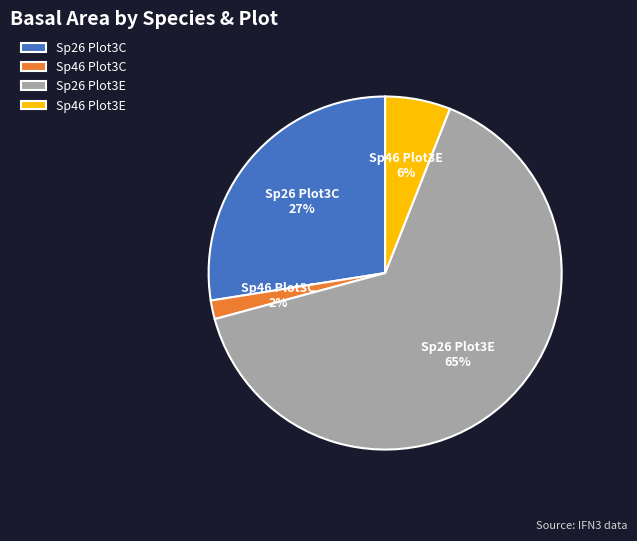

Which has a higher value, Sp46 Plot3E or Sp26 Plot3C?

Sp26 Plot3C